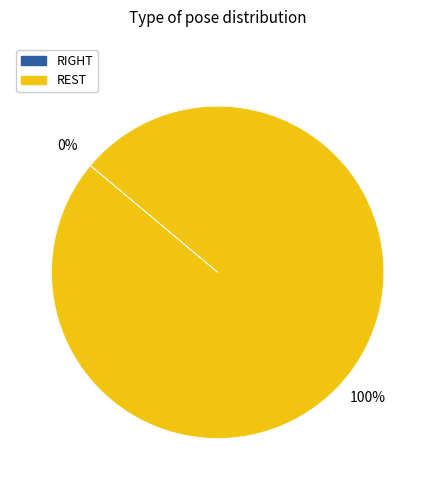

Which slice is the smallest?

RIGHT